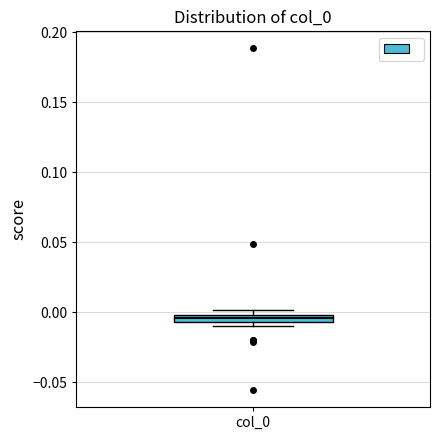

Where is the upper edge of the box for col_0 on the y-axis? The values are not printed on the chart, so give them approximately, as read against the axis.

0.000